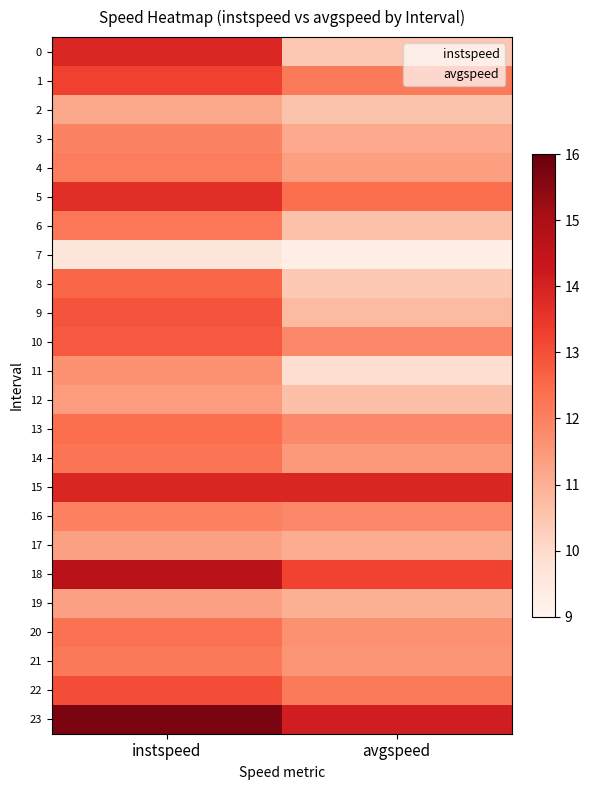

How many data points does each series have?

2